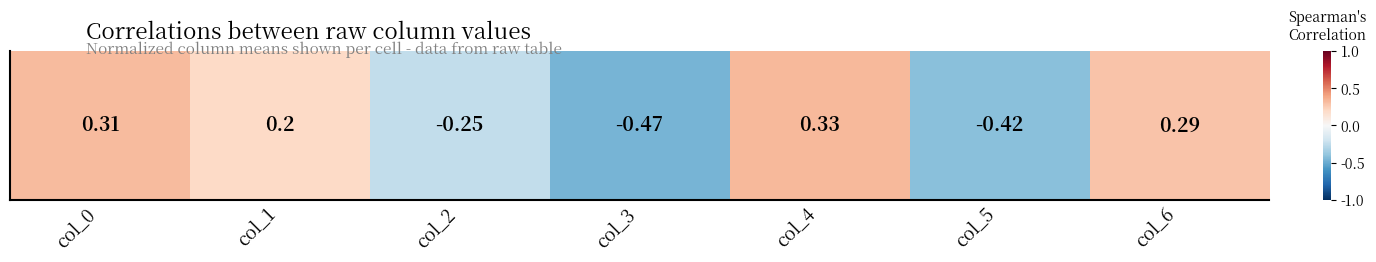

At which label is the value closest to 0?

col_1